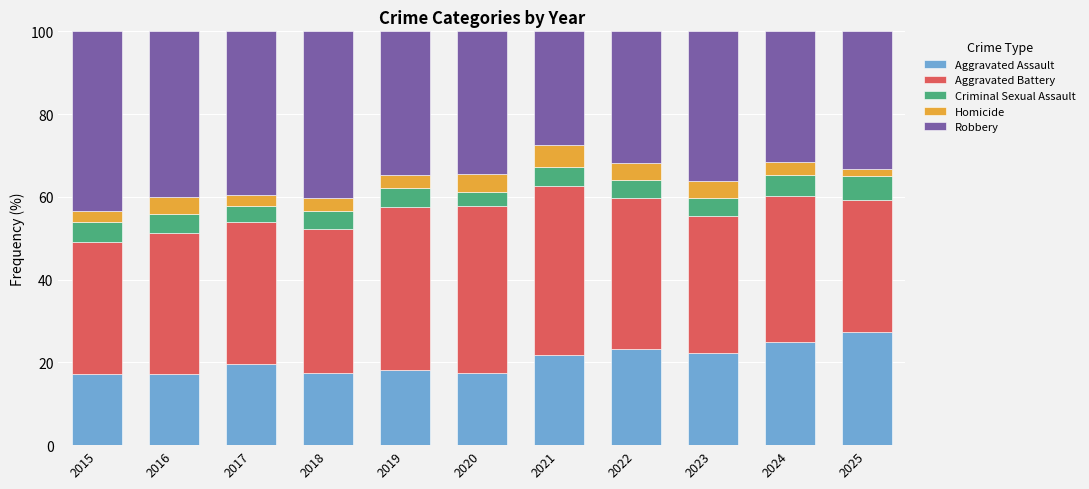

What is the minimum value for Aggravated Assault?

17.3